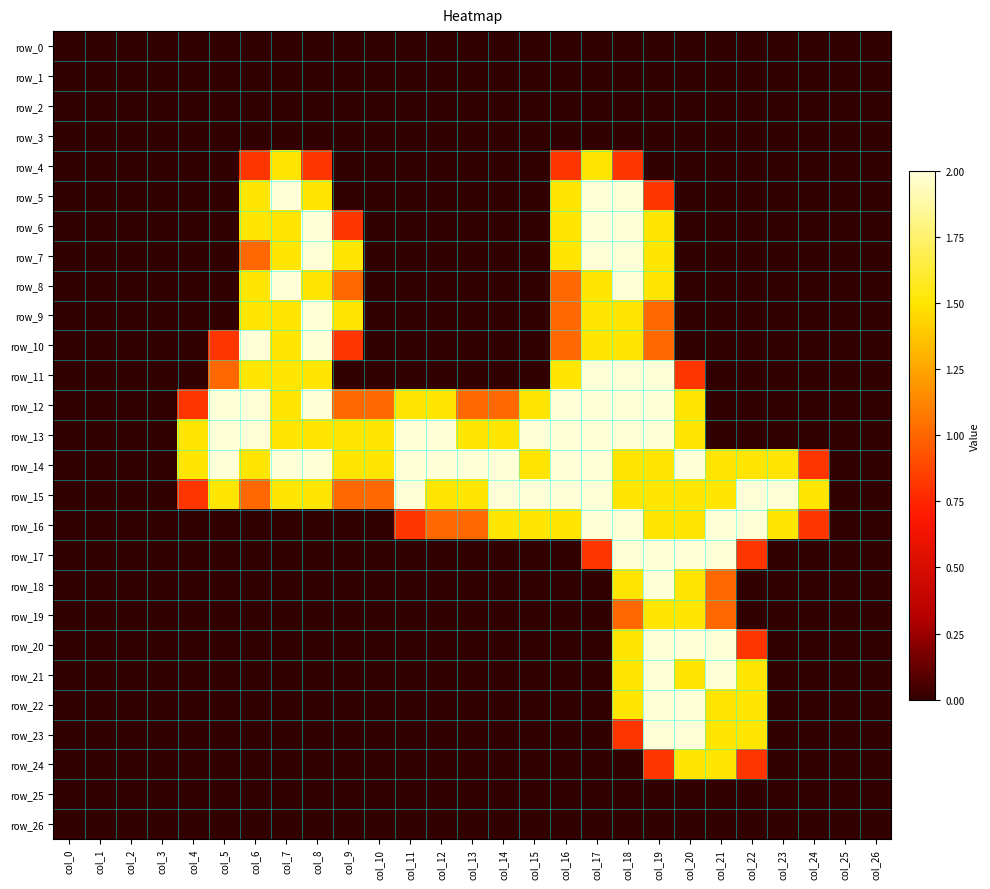

True or false: row_20 has a value of 0.0 at col_14.

True